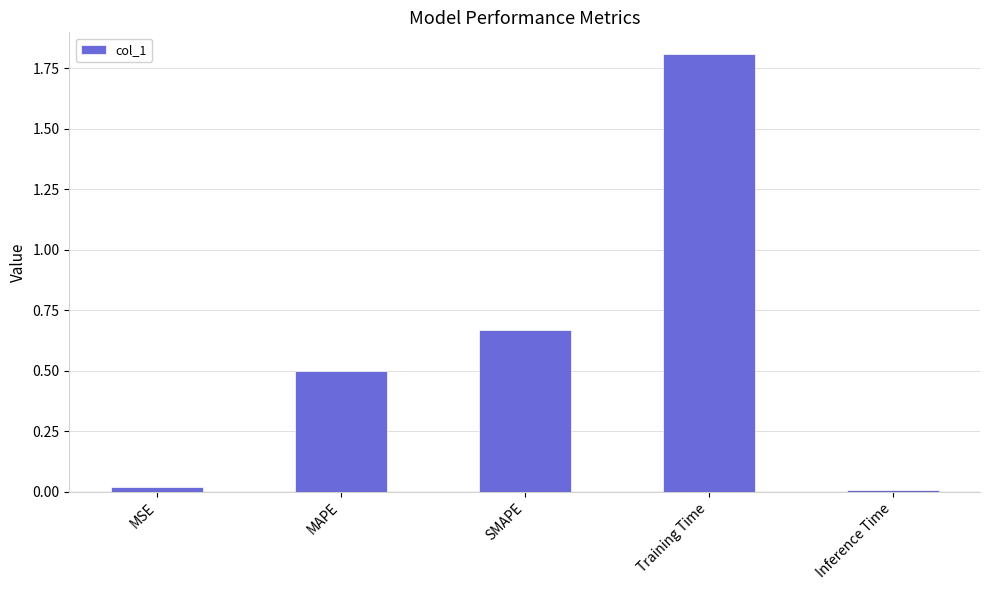

Between SMAPE and Inference Time, which is larger?

SMAPE